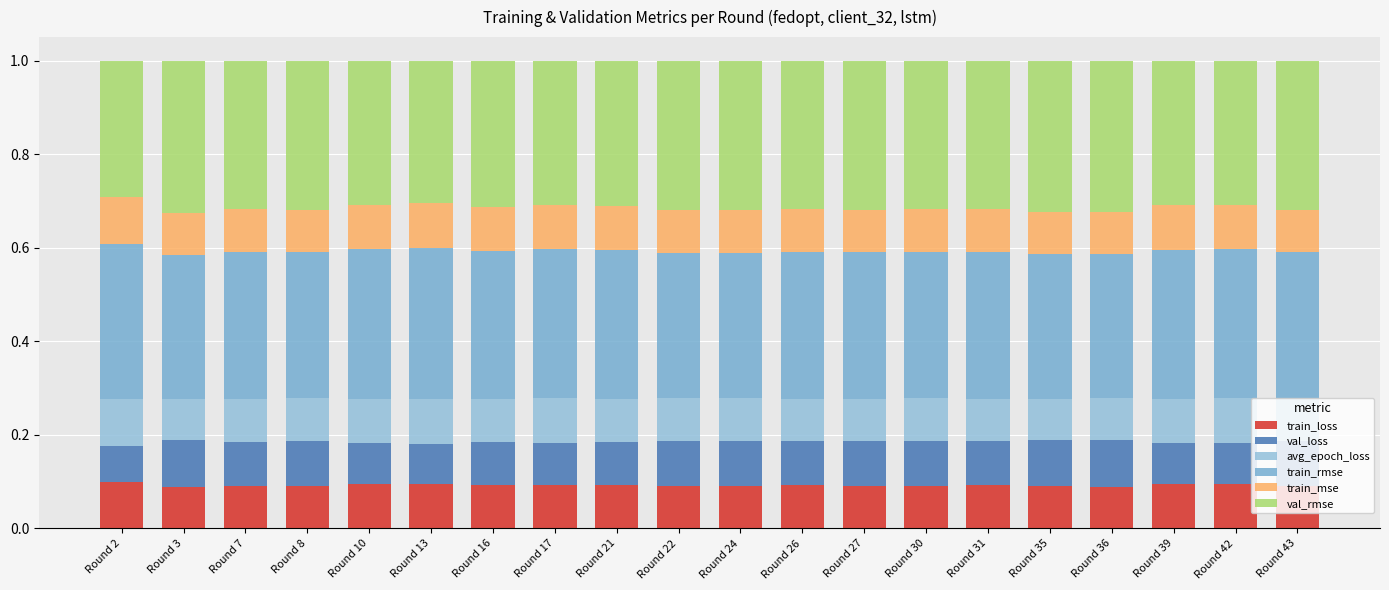

How many data points does each series have?

20